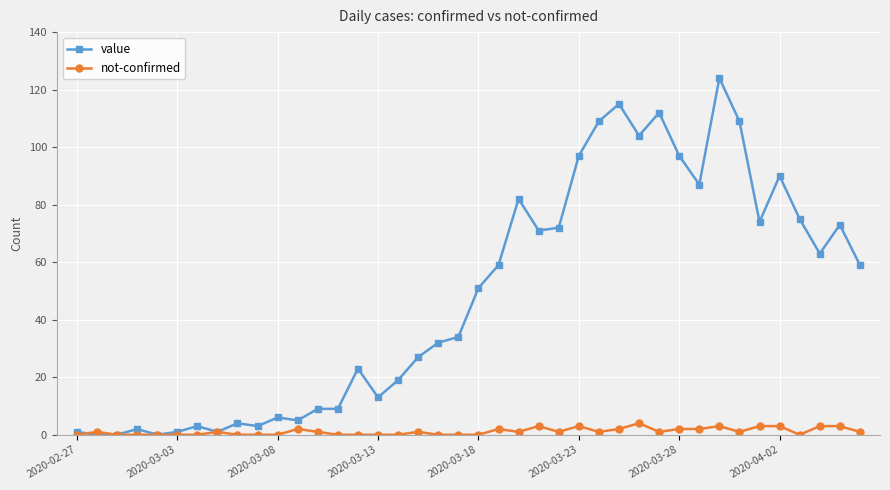

What is the value of the value point at the 39th from the left?

73